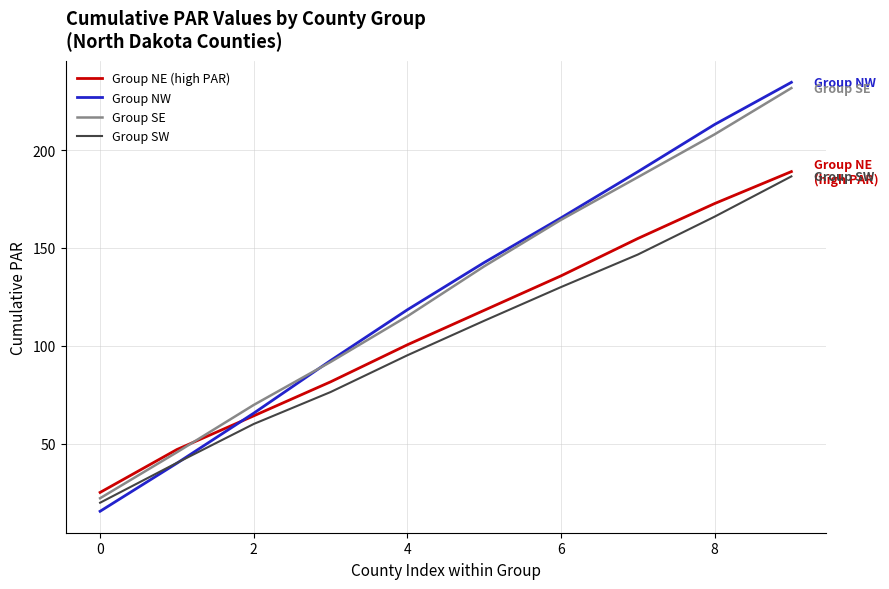

At how many categories does at least one series exceed 137?

5